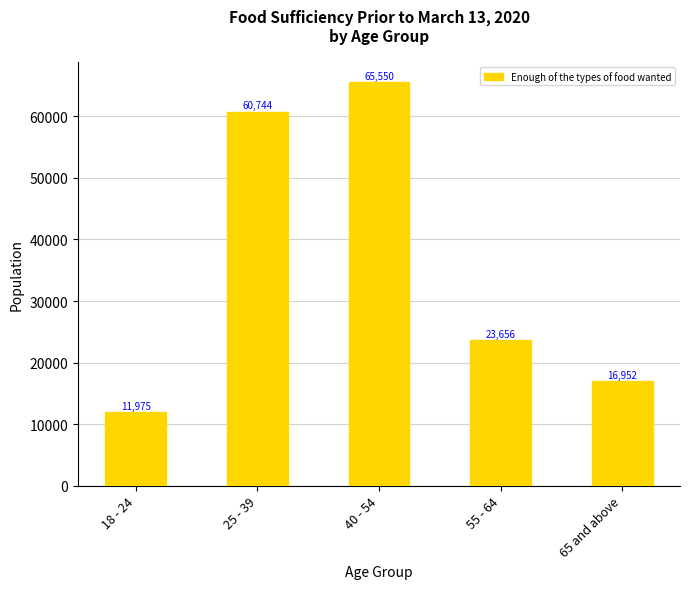

What is the difference between the maximum and minimum values?

53575